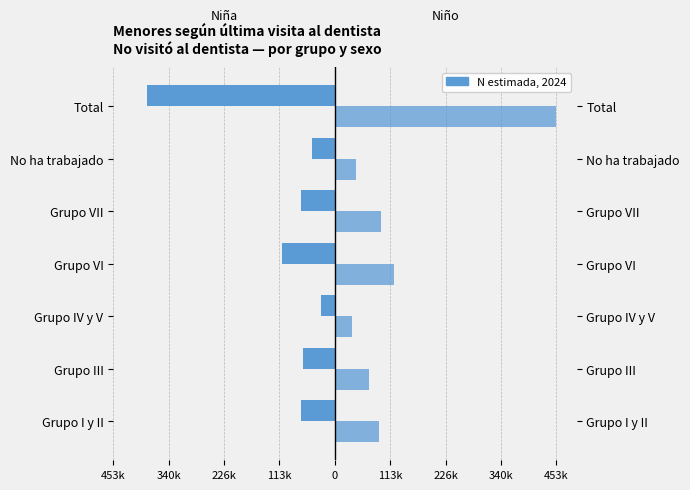

List the series in order of their overall mean, lowest first.

Niña (N estimada), Niño (N estimada)